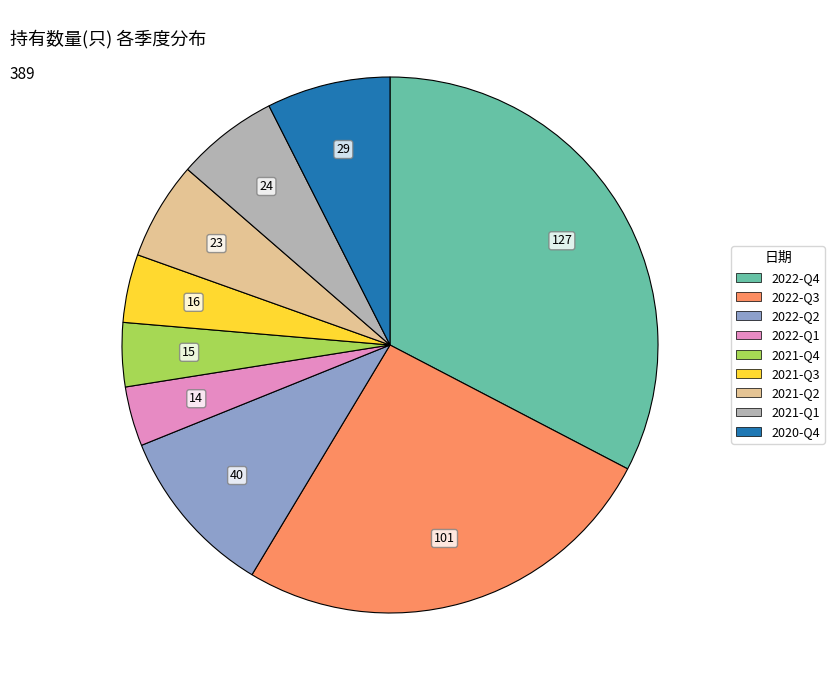

Is it true that 2022-Q3 is 26% of the pie?

True